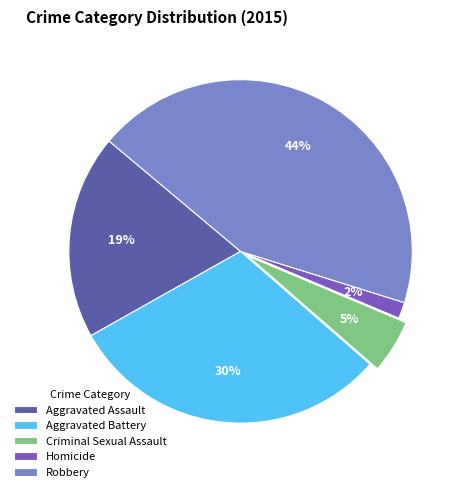

True or false: Criminal Sexual Assault accounts for 5% of the total.

True